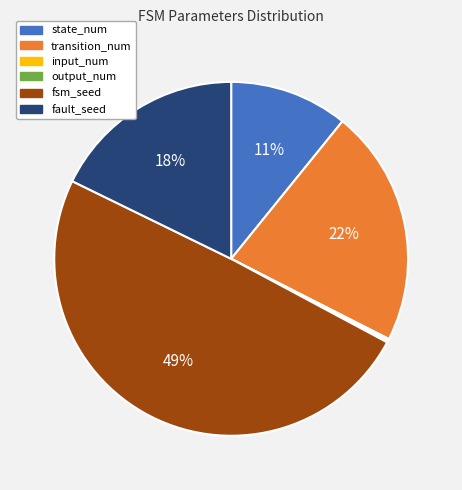

Do state_num and fault_seed together represent more than half of the pie?

No